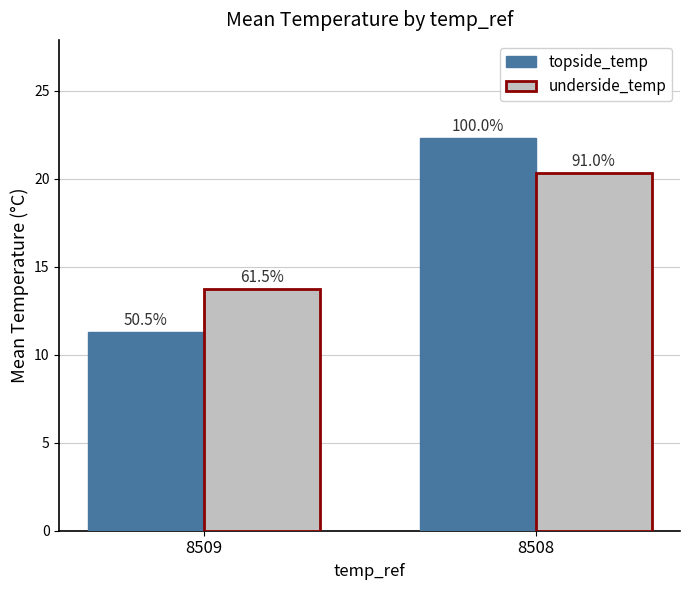

Which category has the highest value across all series?

8508